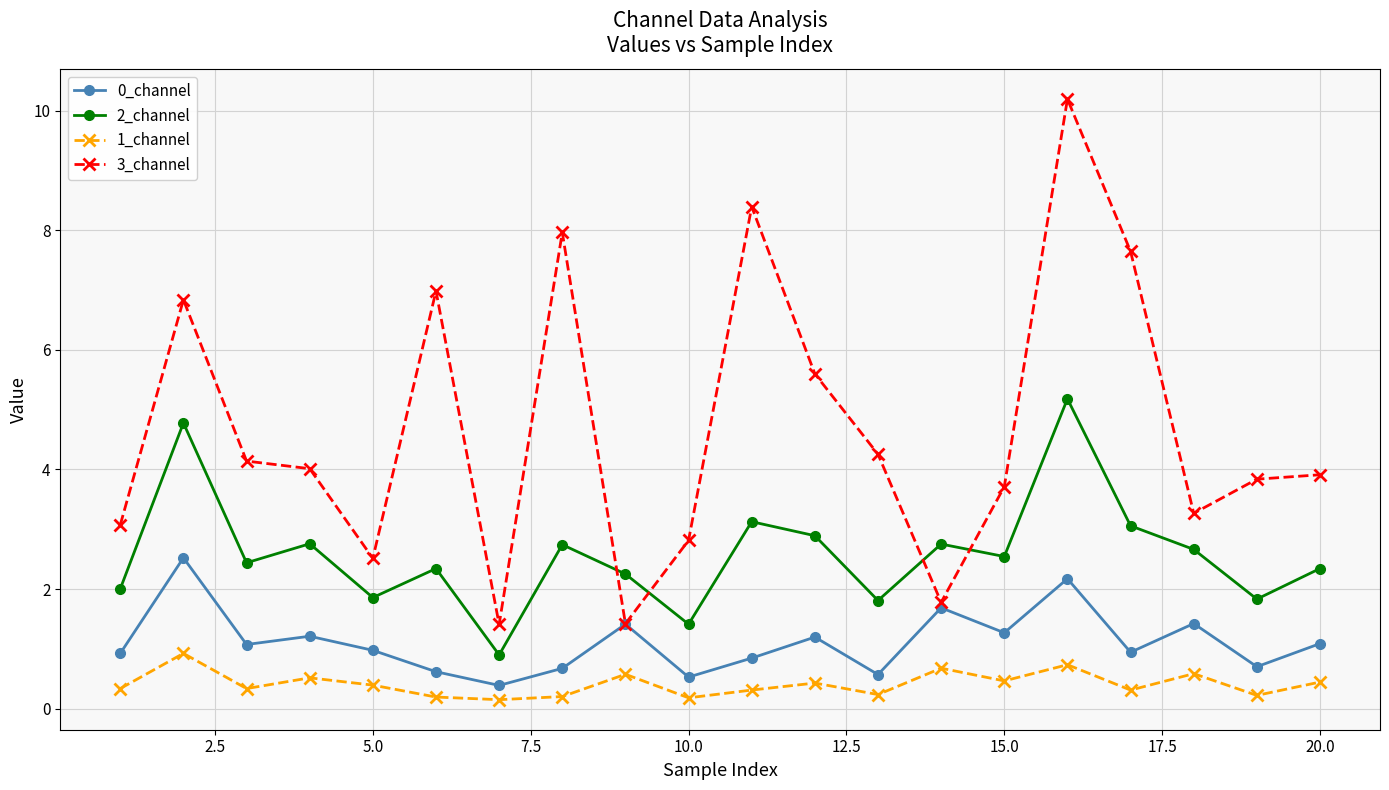

What is the maximum value for 2_channel?

5.2